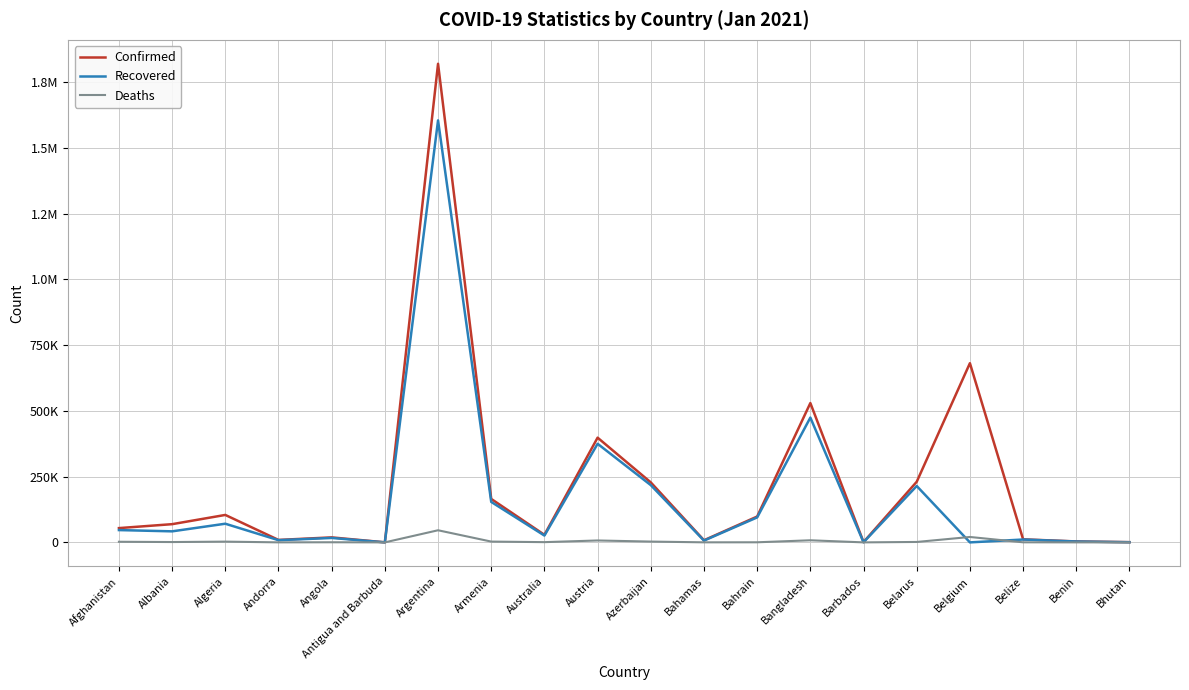

Does the chart display data point markers on the line(s)?

No